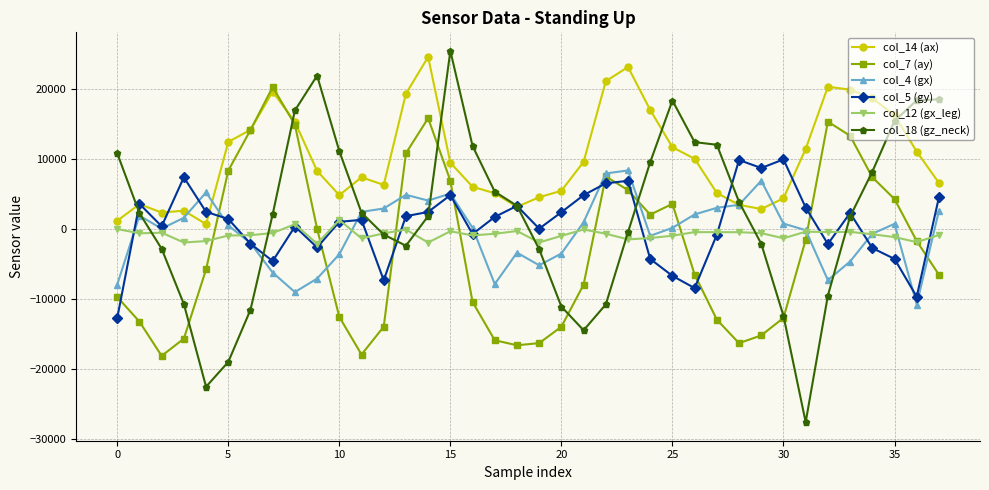

Which series has the largest range (max minus min)?

col_18 (gz_neck)